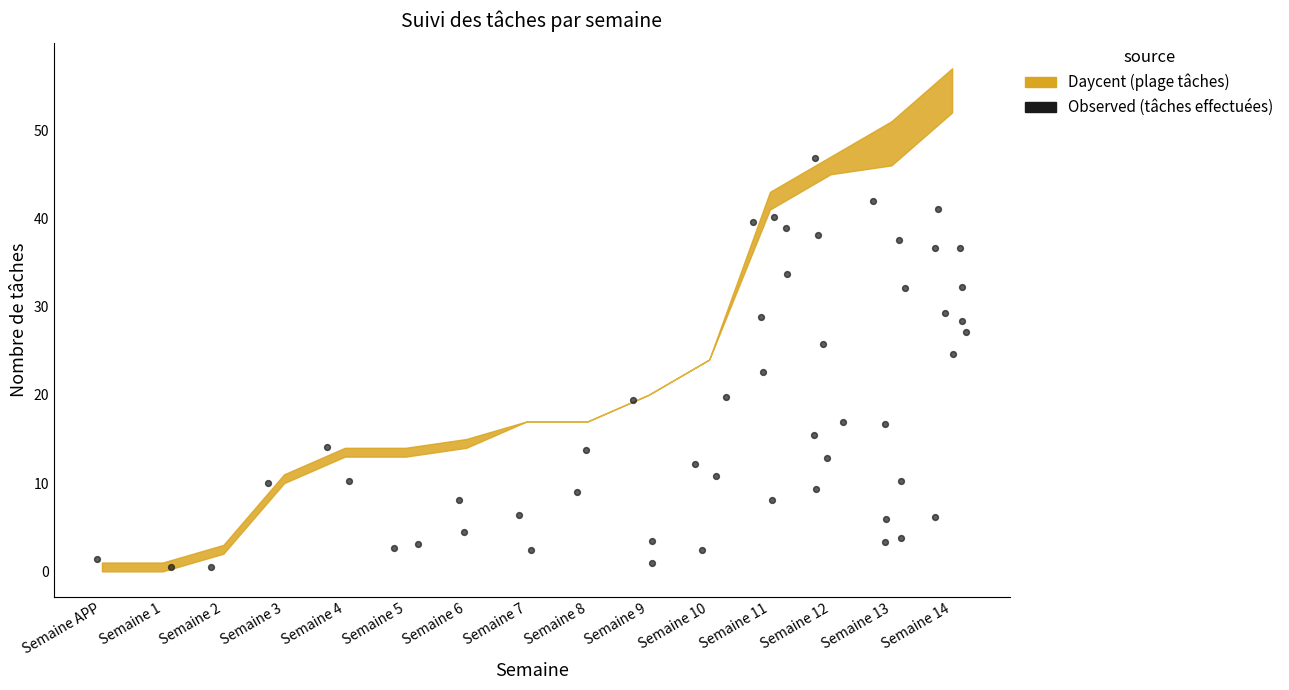

What is the range of Y values (max minus min)?

46.4